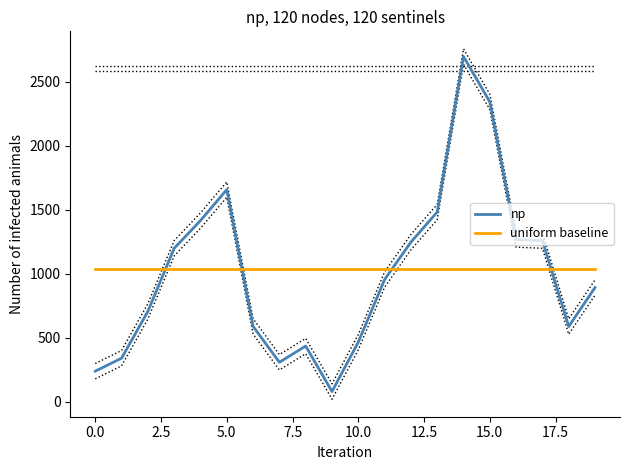

Which series has the largest range (max minus min)?

np